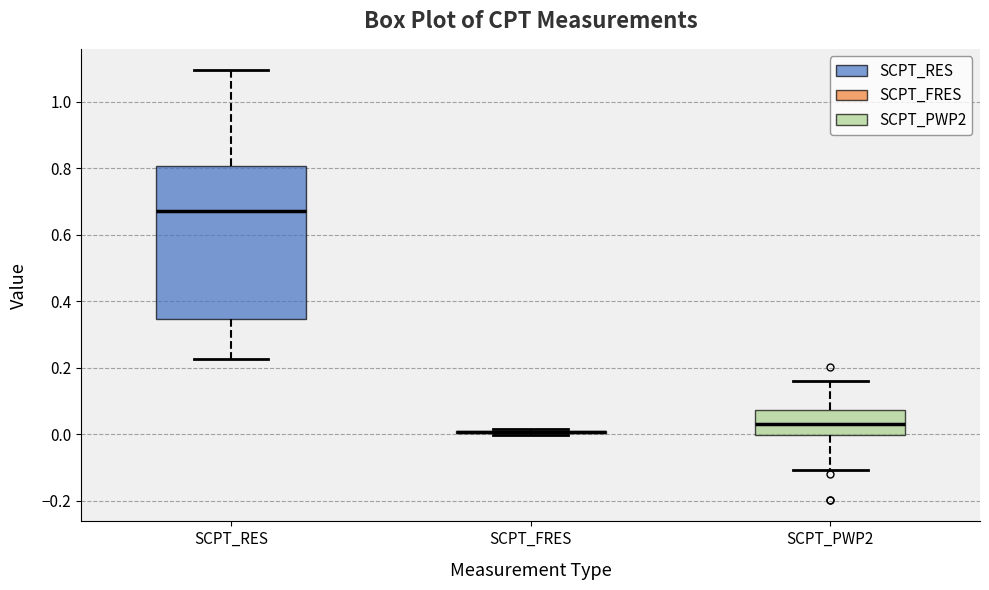

Which box is the tallest, from its lower edge to its upper edge?

SCPT_RES